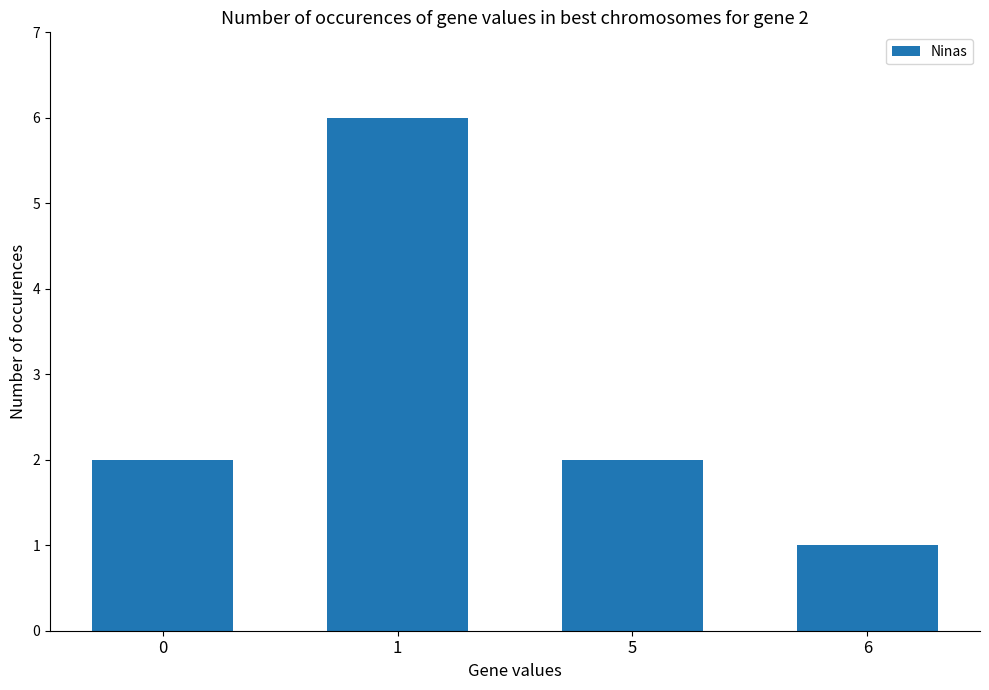

What is the value of the 2nd bar from the left?

6